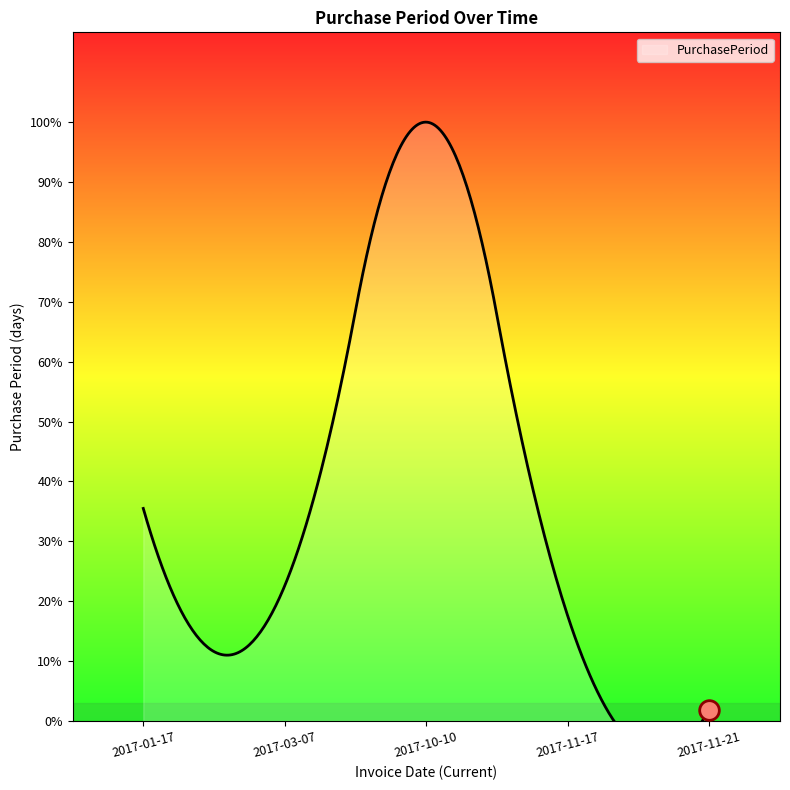

Which has a higher value, 2017-11-17 or 2017-03-07?

2017-03-07